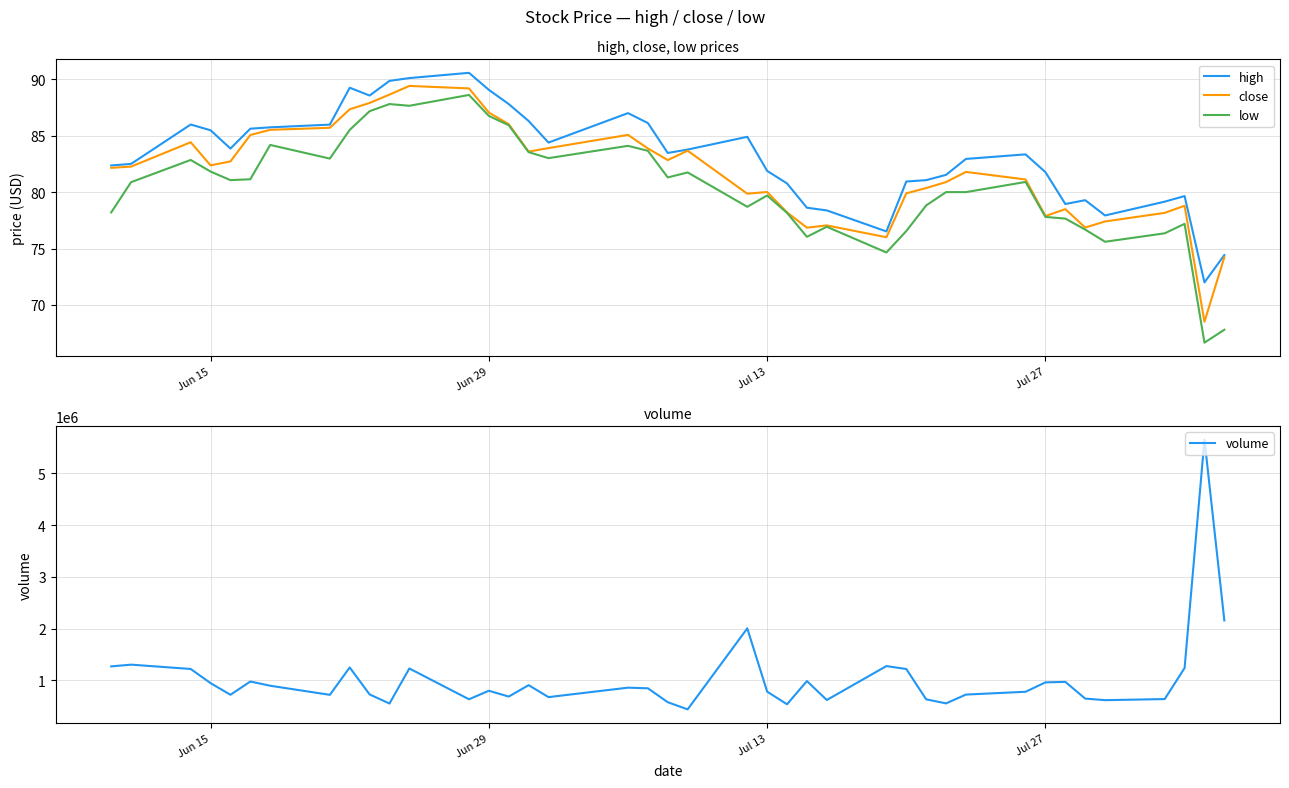

What is the highest value of the high series?

90.6